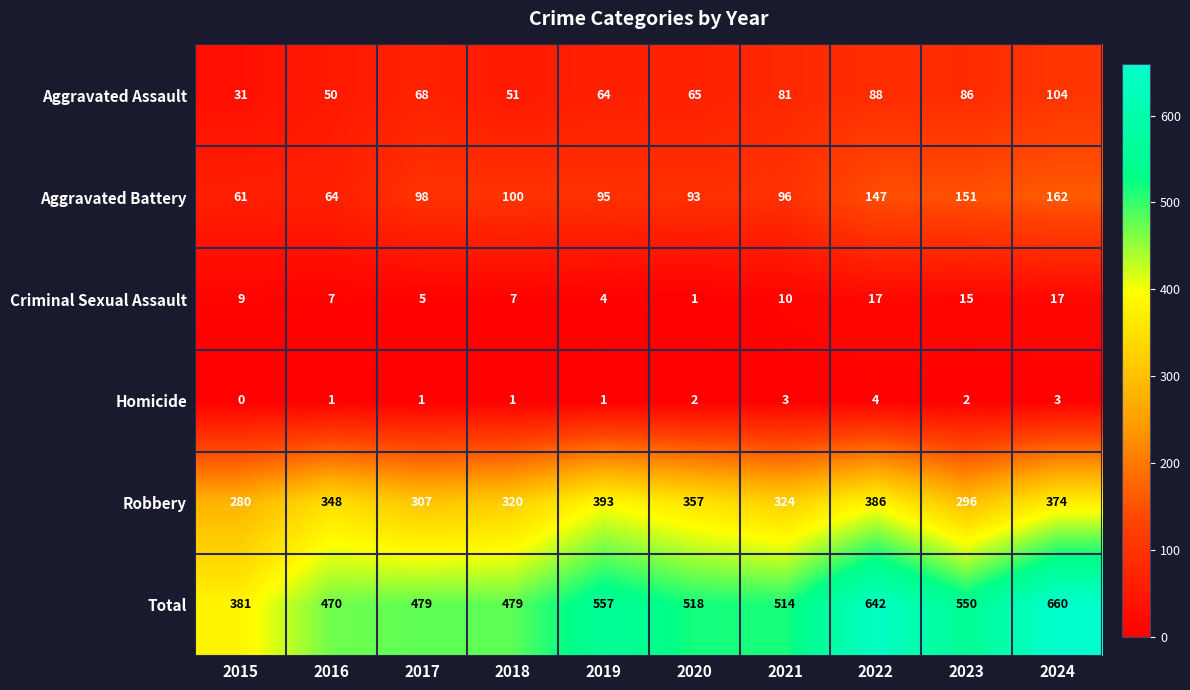

At how many categories does at least one series exceed 232?

10